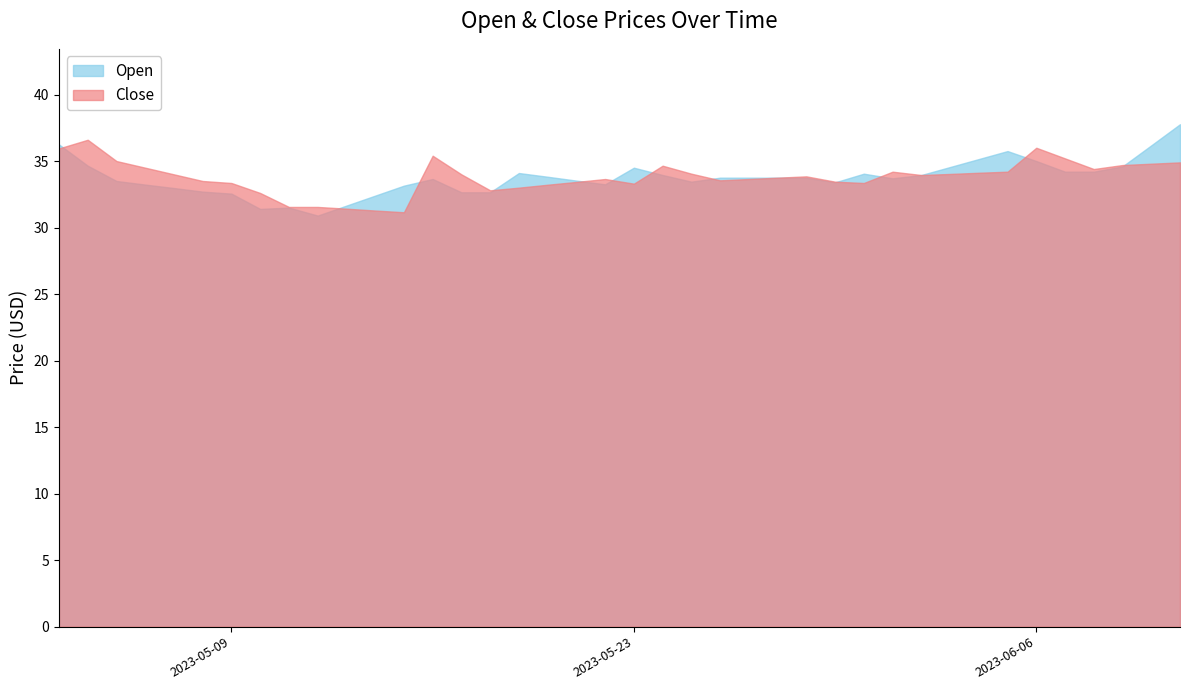

What is the greatest value displayed?

37.8